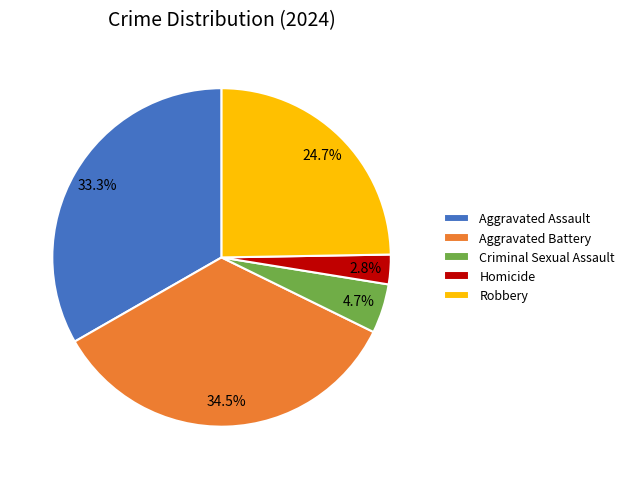

How many segments does this pie chart have?

5